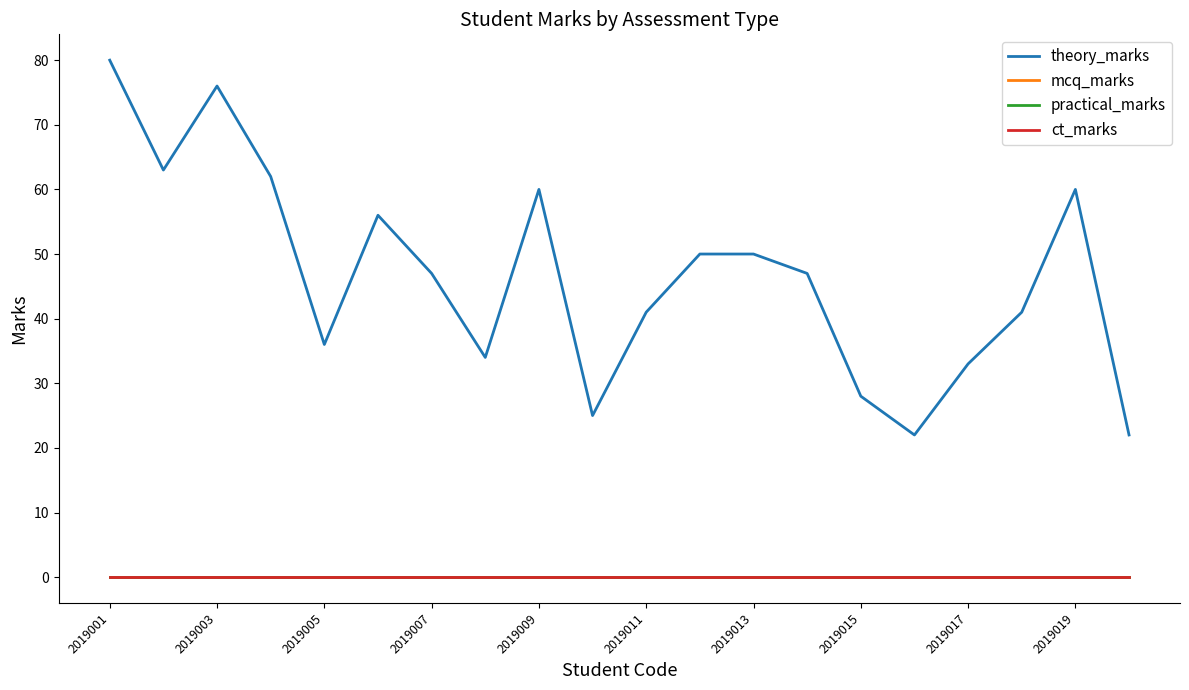

Which category has the lowest value in the ct_marks series?

2019001